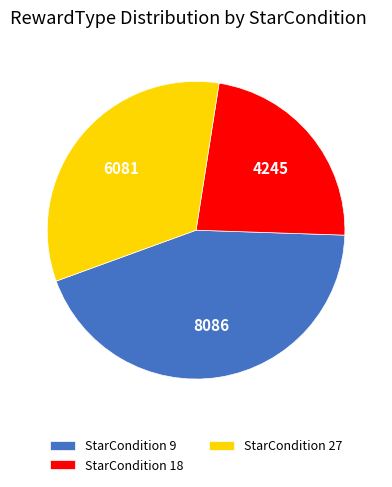

Is it true that StarCondition 27 is 33% of the pie?

True